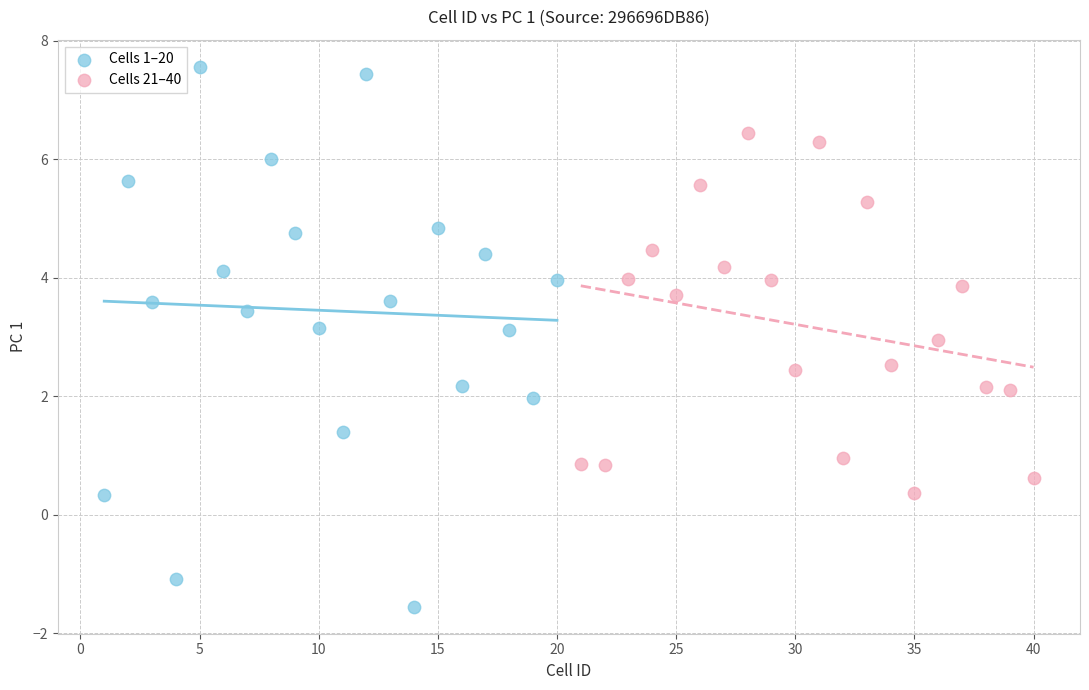

Which series has the widest spread of Y values?

Cells 1–20